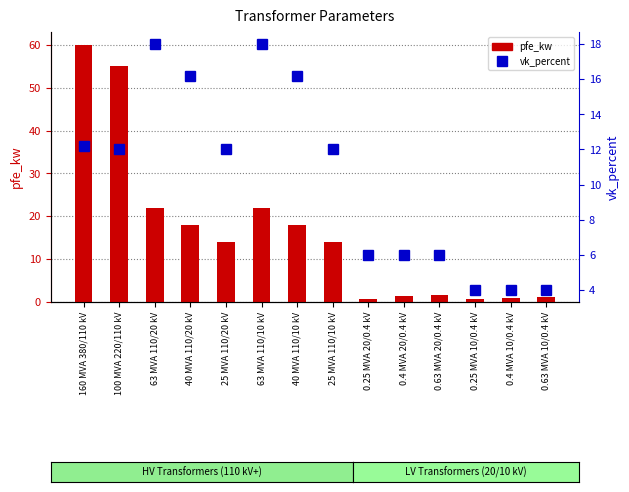

List the labels in order of pfe_kw value, smallest first.

0.25 MVA 10/0.4 kV, 0.25 MVA 20/0.4 kV, 0.4 MVA 10/0.4 kV, 0.63 MVA 10/0.4 kV, 0.4 MVA 20/0.4 kV, 0.63 MVA 20/0.4 kV, 25 MVA 110/20 kV, 25 MVA 110/10 kV, 40 MVA 110/20 kV, 40 MVA 110/10 kV, 63 MVA 110/20 kV, 63 MVA 110/10 kV, 100 MVA 220/110 kV, 160 MVA 380/110 kV